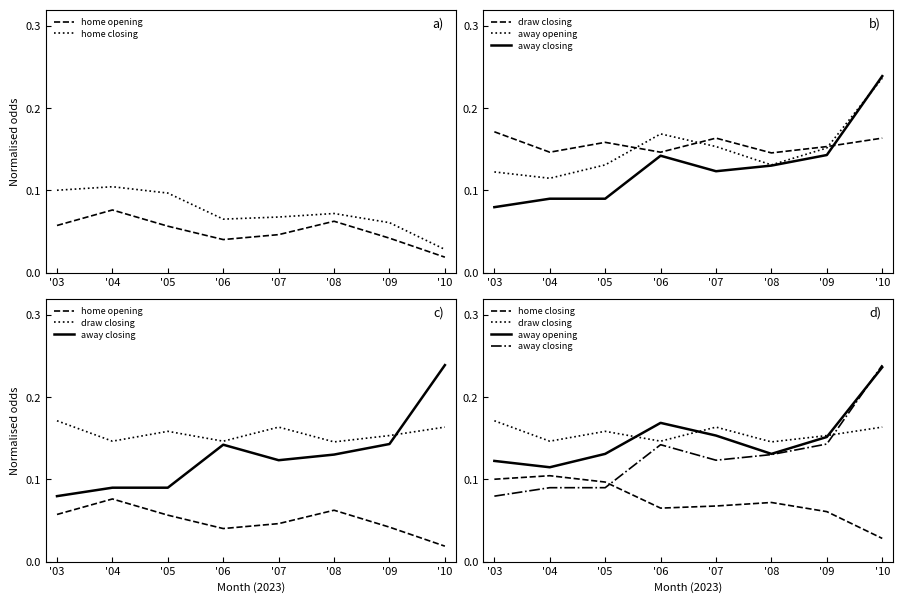

Which category has the highest value in the away opening series?

'10